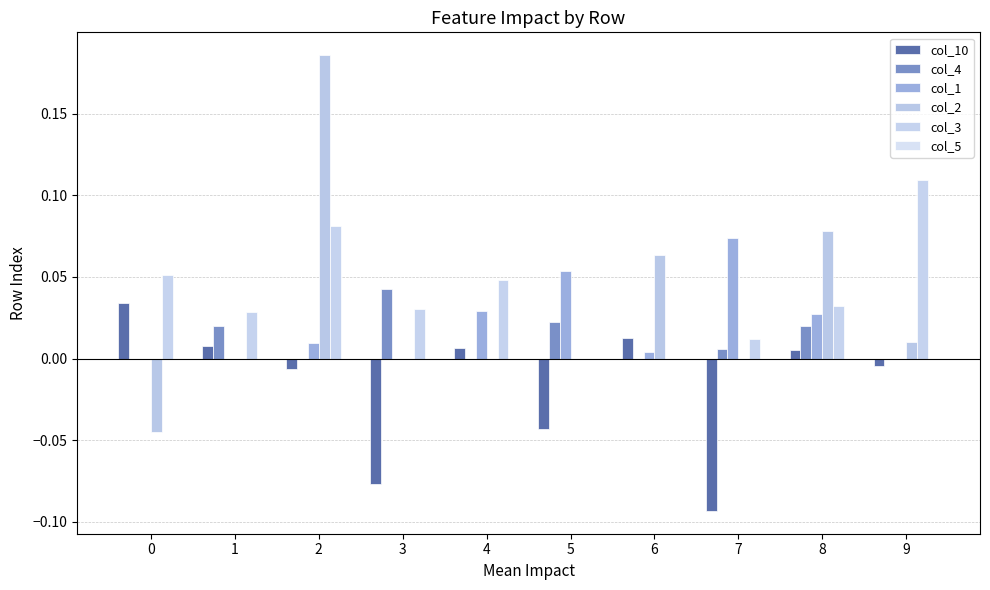

How many data points in col_10 are above 0?

5